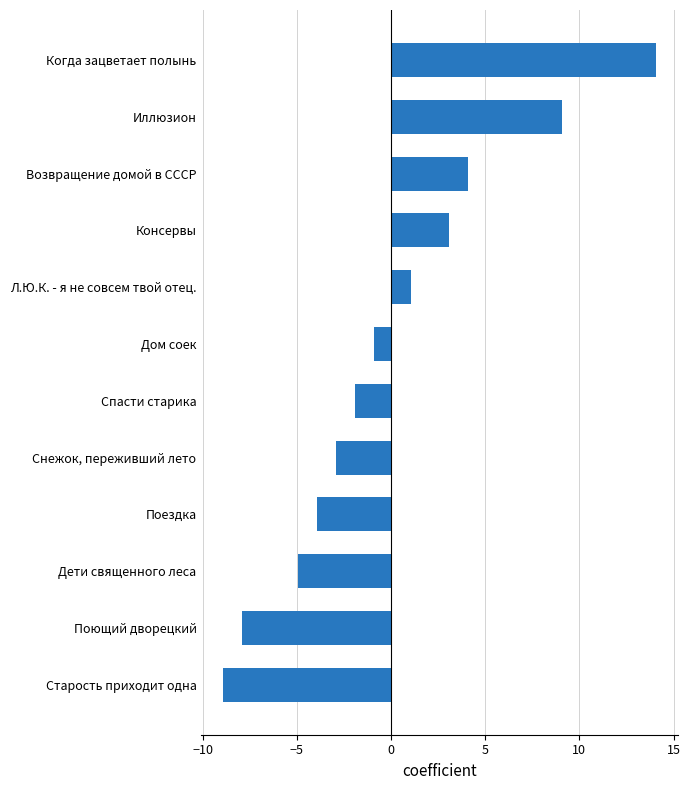

How many negative values are there?

7